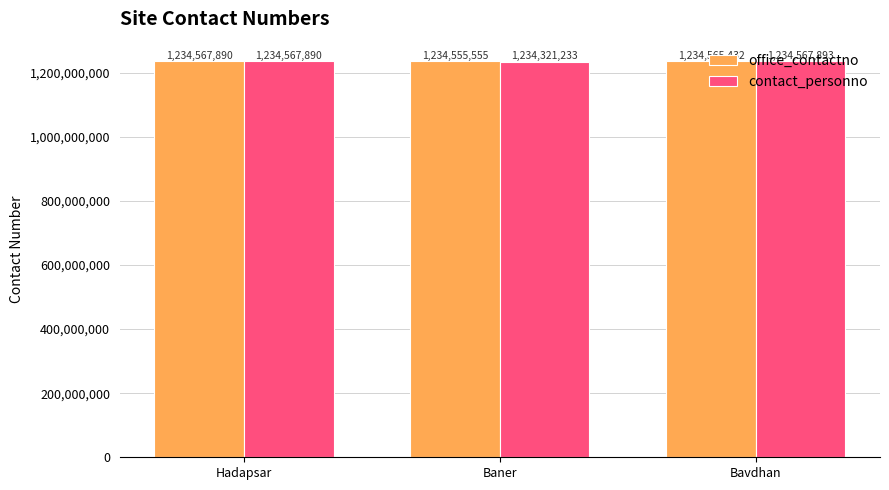

Count the number of data series in this chart.

2